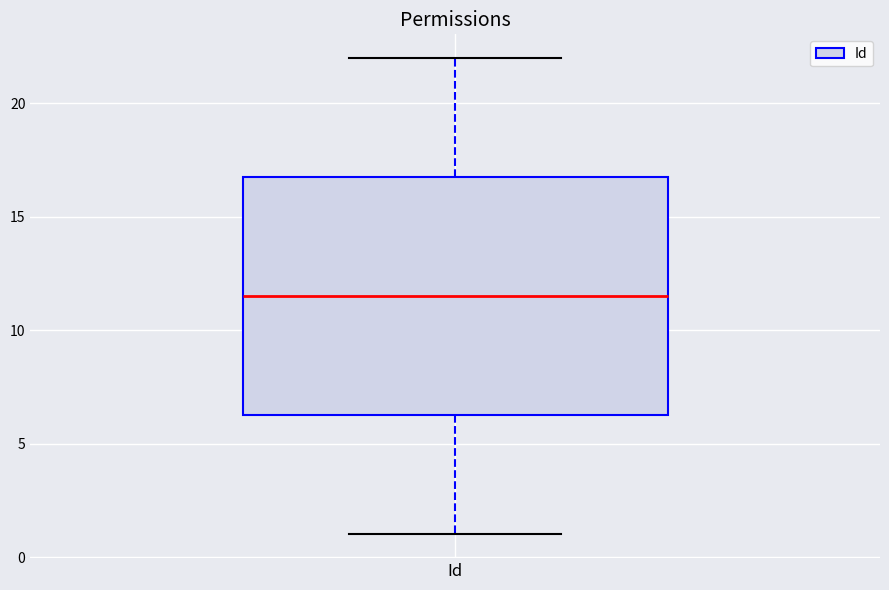

Read this box plot against the y-axis: the position of the median line, the range covered by the box, and the ends of both whiskers. The values are not printed on the chart, so give them approximately, as read against the axis.

median 11.5, box 6.5 to 17.0, whiskers 1.0 to 22.0